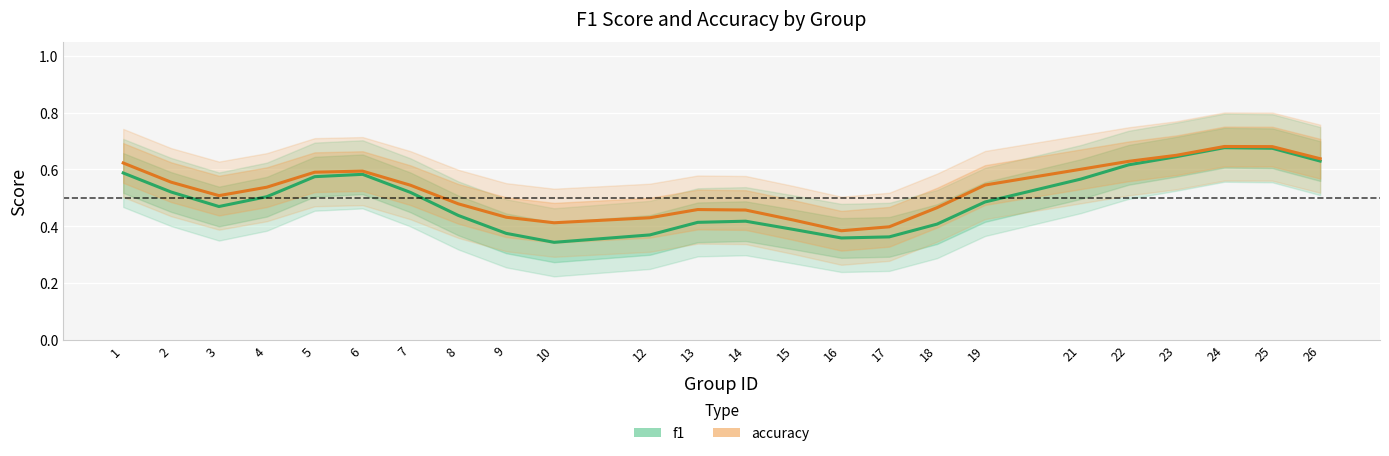

At which category is the sum across all series the highest?

24